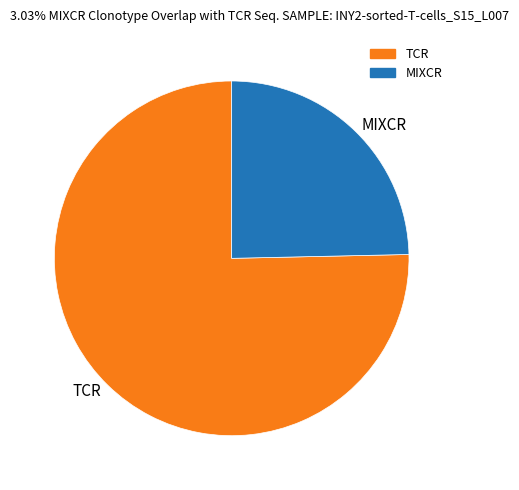

Approximately how many times larger is the value at MIXCR compared to TCR?

0.3